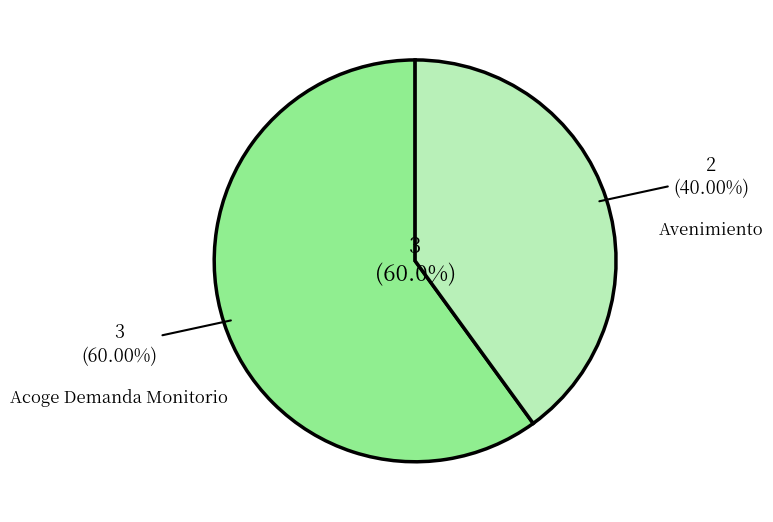

What is the change in value from Acoge Demanda Monitorio to Avenimiento?

-1